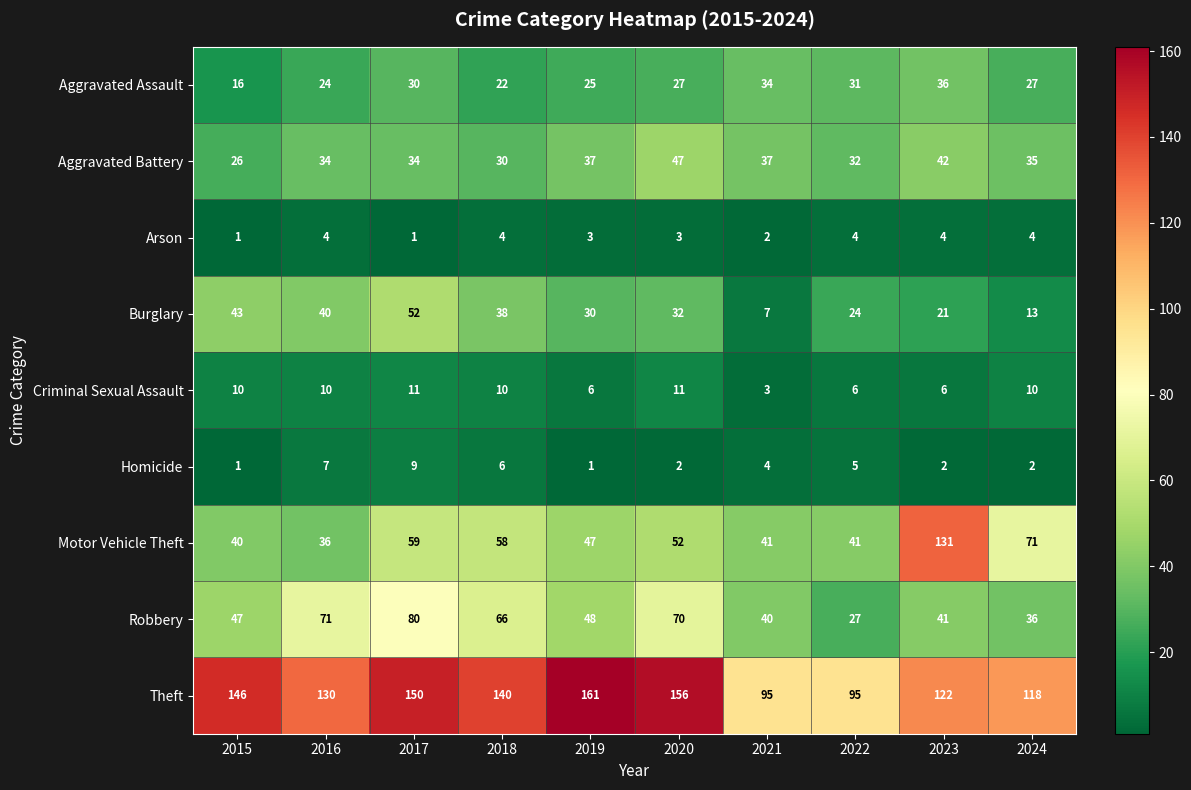

At how many categories does at least one series exceed 53?

10